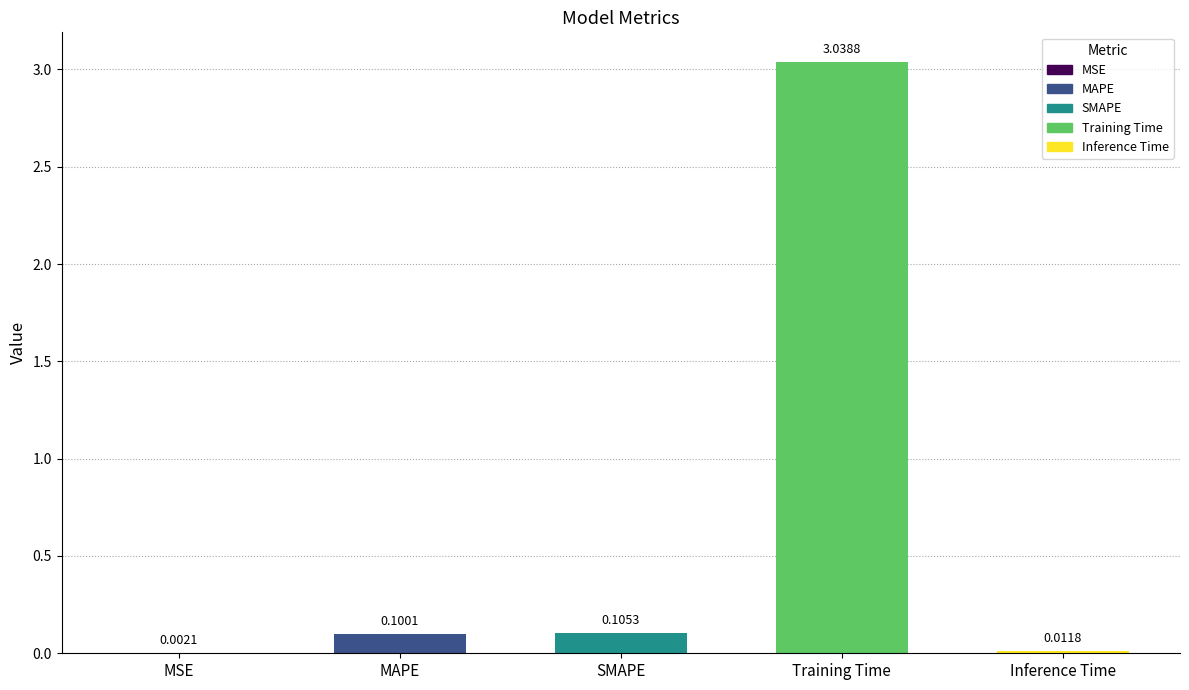

Which label corresponds to the largest value in the chart?

Training Time